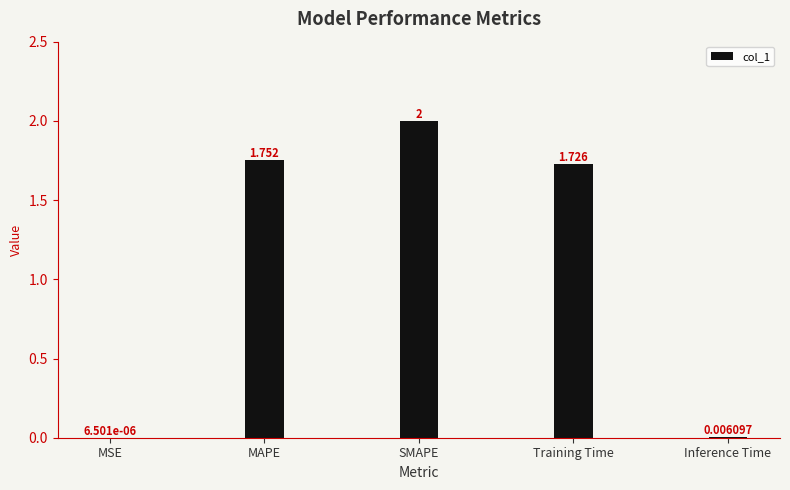

Which label corresponds to the largest value in the chart?

SMAPE